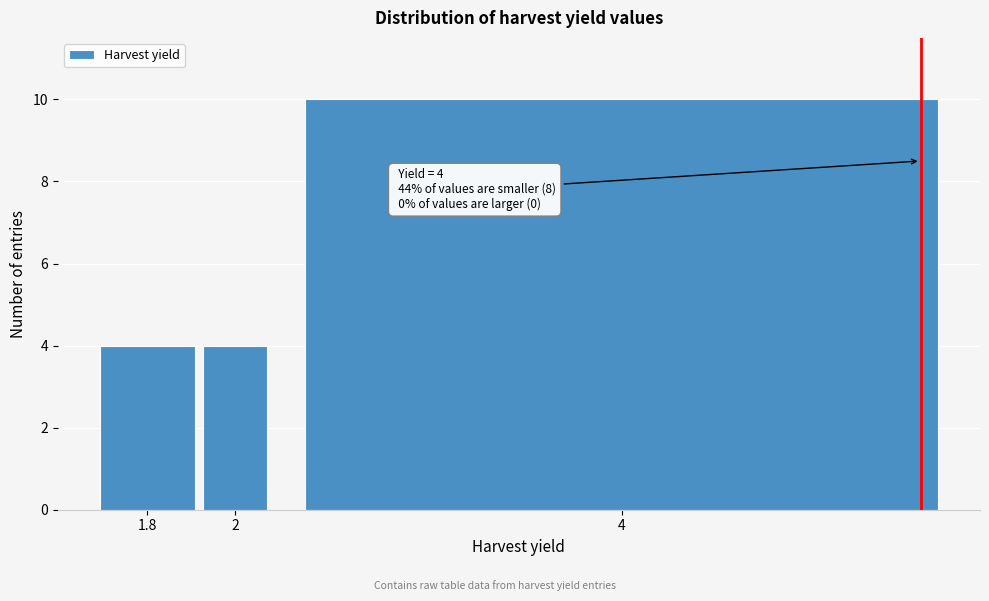

Reading left to right, transcribe all the data shown in this chart.

4	4	10